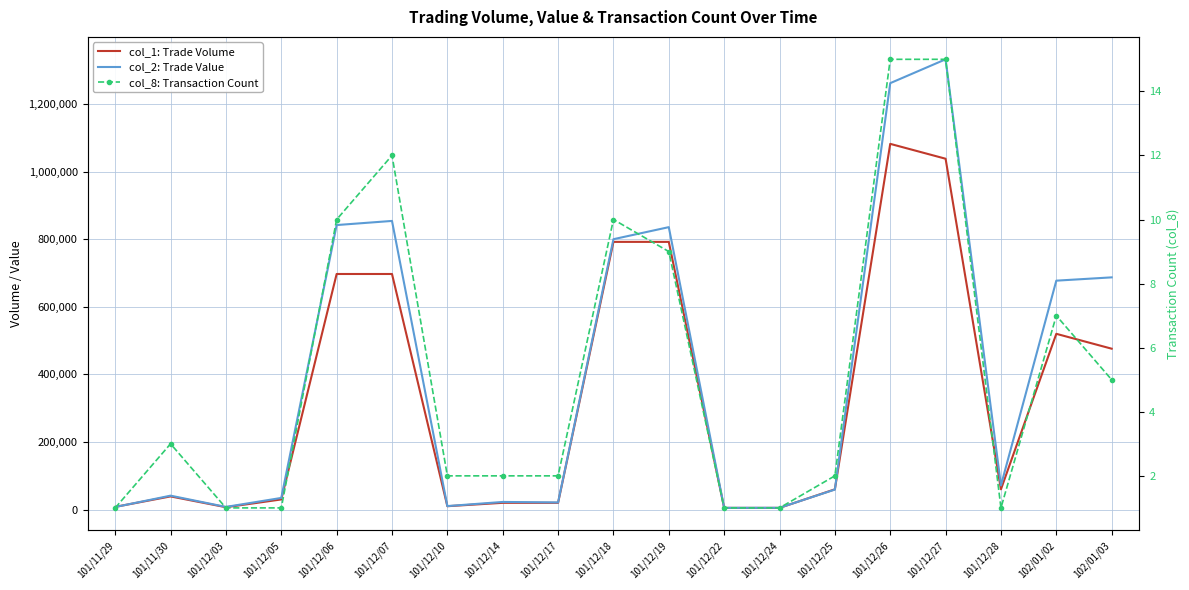

Rank the series by their maximum value, from lowest to highest.

col_8: Transaction Count, col_1: Trade Volume, col_2: Trade Value